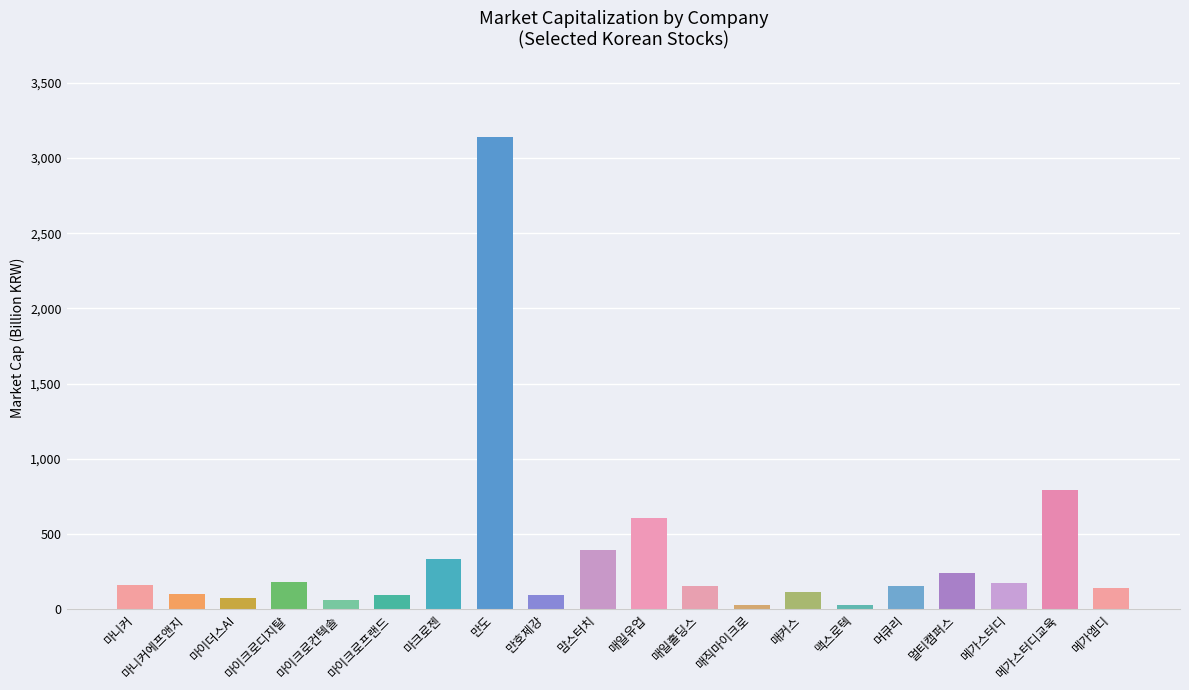

What is the difference between the second highest and second lowest values?

764.5